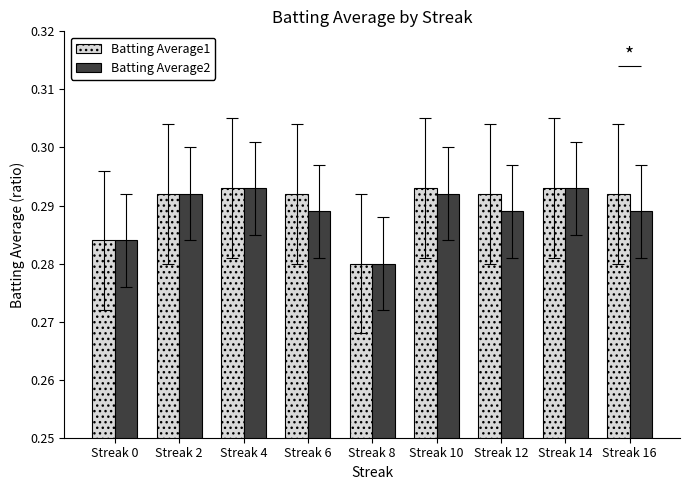

List the series in order of their peak value, lowest first.

Batting Average1, Batting Average2